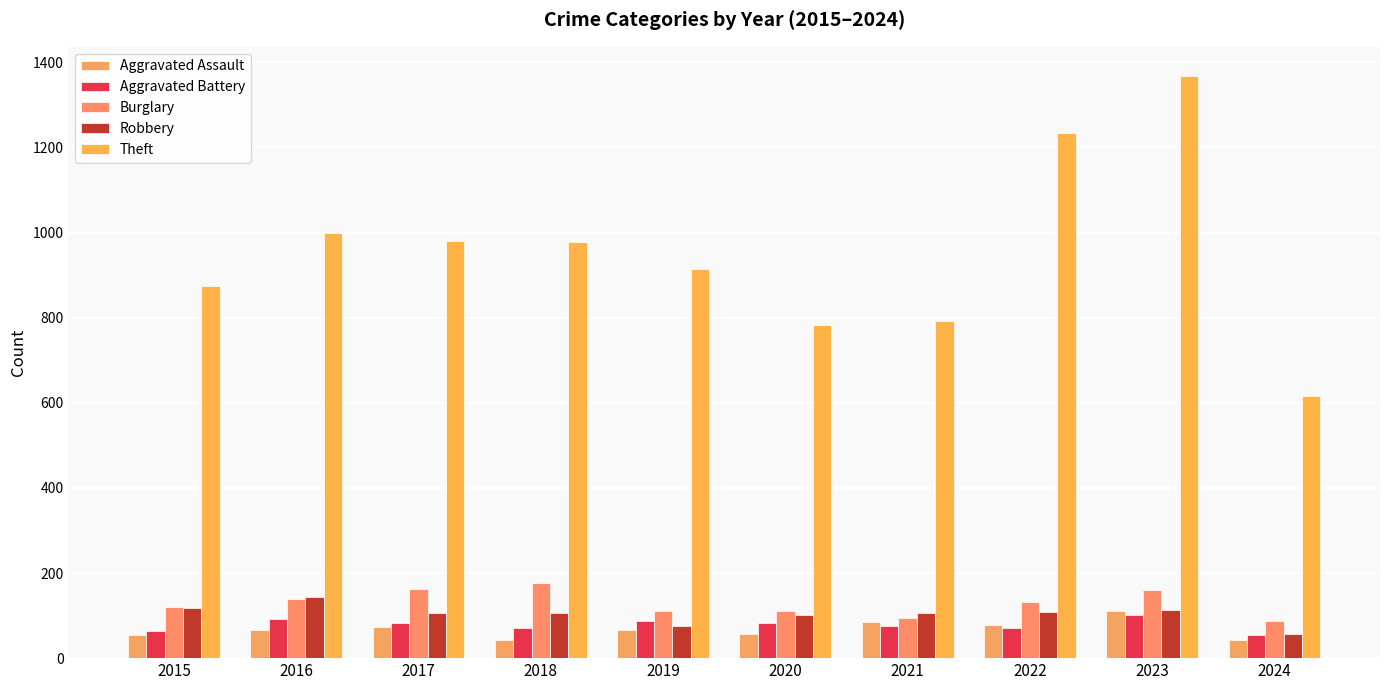

At which category is the sum across all series the highest?

2023